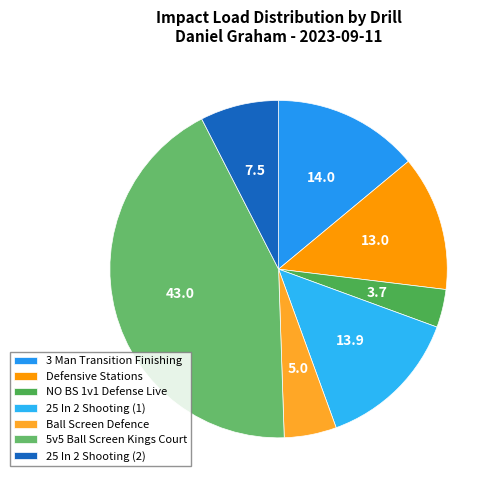

Count the number of slices in the pie.

7